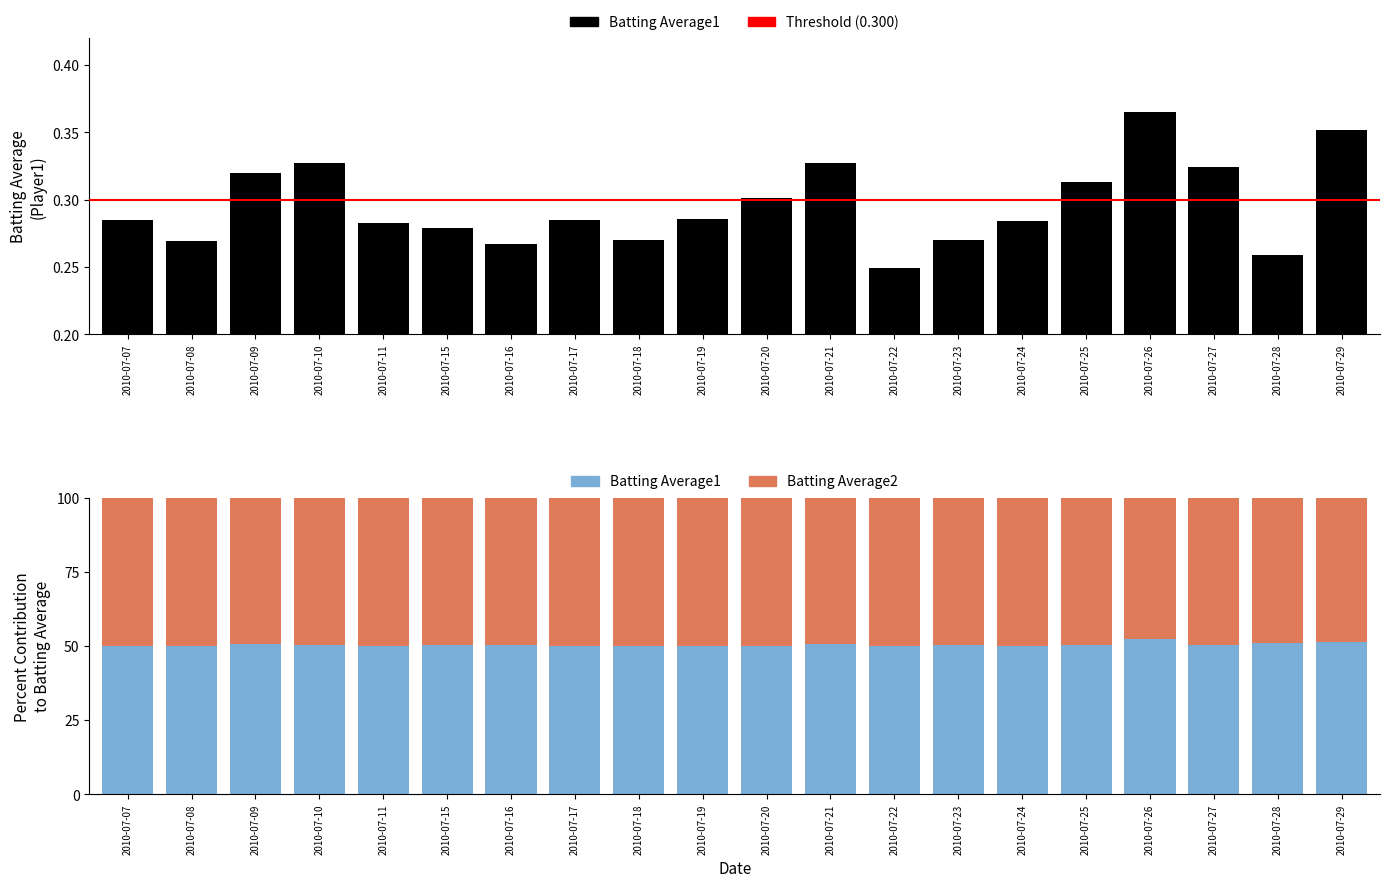

Reading left to right, what are all the values shown in this chart?

Batting Average1: 2010-07-07=50.1	2010-07-08=50.1	2010-07-09=50.6	2010-07-10=50.2	2010-07-11=50.1	2010-07-15=50.2	2010-07-16=50.5	2010-07-17=50.1	2010-07-18=50.1	2010-07-19=50.1	2010-07-20=50.1	2010-07-21=50.5	2010-07-22=50.0	2010-07-23=50.2	2010-07-24=50.1	2010-07-25=50.2	2010-07-26=52.2	2010-07-27=50.3	2010-07-28=51.0	2010-07-29=51.3
Batting Average2: 2010-07-07=49.9	2010-07-08=49.9	2010-07-09=49.4	2010-07-10=49.8	2010-07-11=49.9	2010-07-15=49.8	2010-07-16=49.5	2010-07-17=49.9	2010-07-18=49.9	2010-07-19=49.9	2010-07-20=49.9	2010-07-21=49.5	2010-07-22=50.0	2010-07-23=49.8	2010-07-24=49.9	2010-07-25=49.8	2010-07-26=47.8	2010-07-27=49.7	2010-07-28=49.0	2010-07-29=48.7